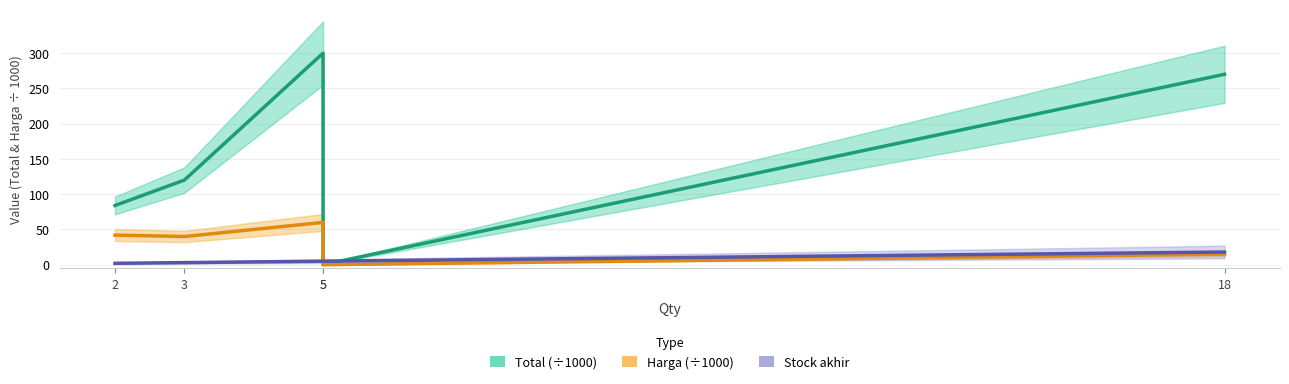

Reading left to right, extract all data points from this chart.

Total (÷1000): 2=84.0	3=120.0	5=300.0	5=0.0	18=270.0
Harga (÷1000): 2=42.0	3=40.0	5=60.0	5=0.0	18=15.0
Stock akhir: 2=2.0	3=3.0	5=5.0	5=5.0	18=18.0